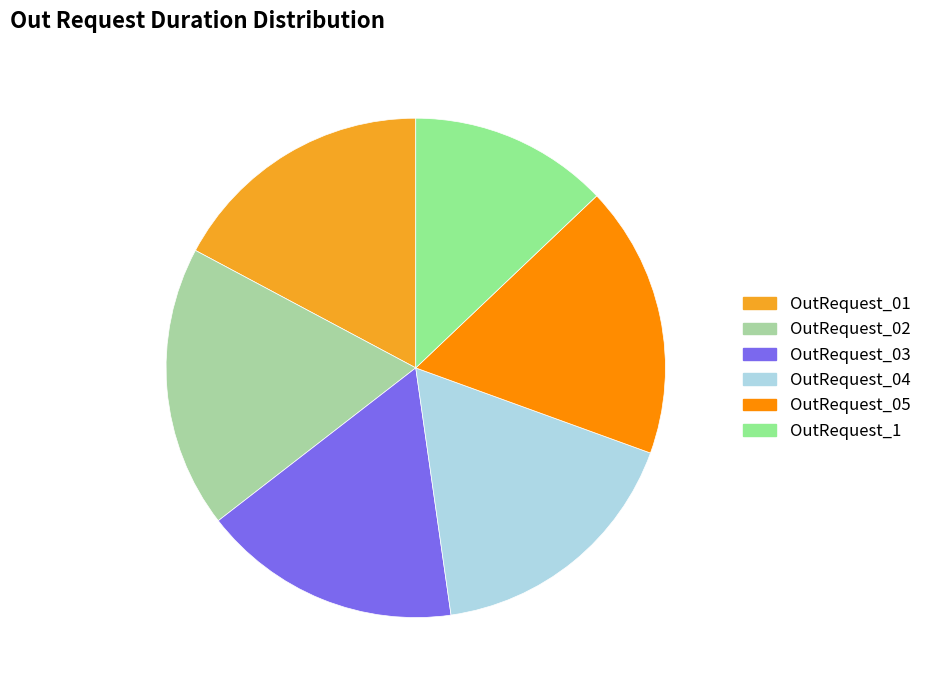

Is there a majority slice in this chart?

No